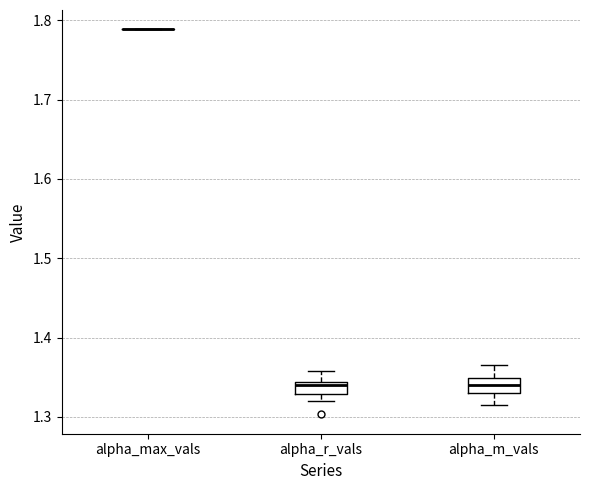

Reading left to right, read every box against the y-axis: the position of its median line, the range the box covers, and the ends of its whiskers. The values are not printed on the chart, so give them approximately, as read against the axis.

alpha_max_vals: box collapsed to a line at 1.79, whiskers 1.79 to 1.79
alpha_r_vals: median 1.34 (just below the box's upper edge), box 1.33 to 1.34, whiskers 1.32 to 1.36
alpha_m_vals: median 1.34, box 1.33 to 1.35, whiskers 1.31 to 1.37